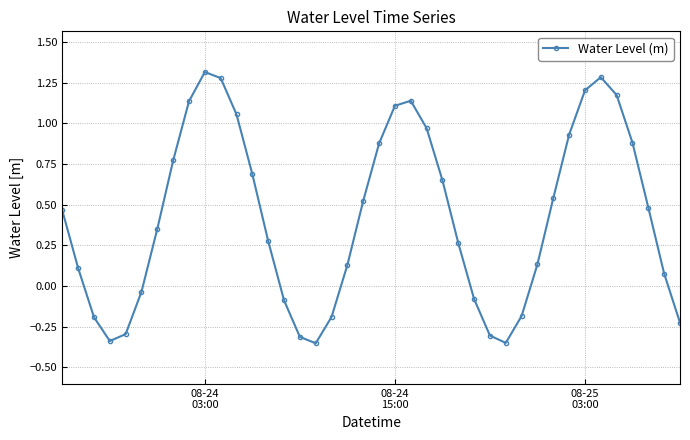

What is the difference between the maximum and second lowest values?

1.7